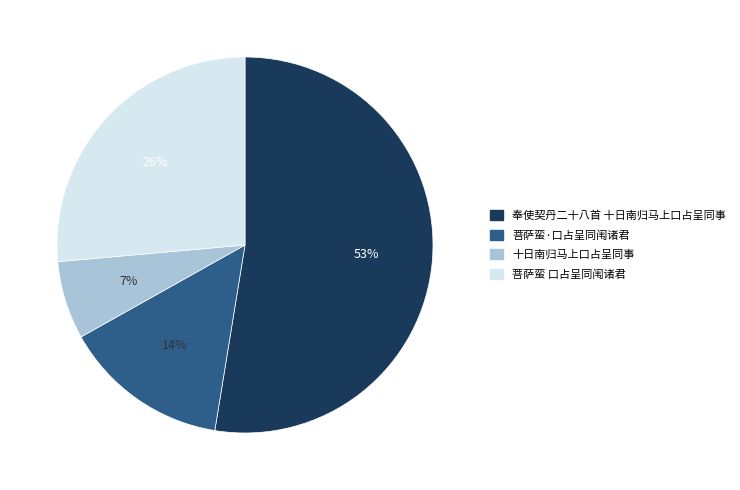

To the nearest percent, what percentage of the pie is 奉使契丹二十八首 十日南归马上口占呈同事?

53%